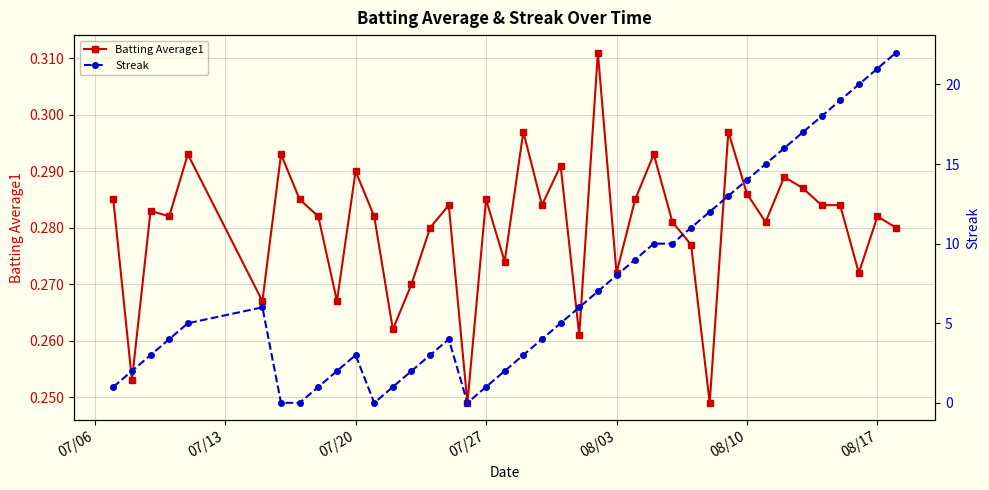

True or false: Batting Average1 has more than 0 interior local peaks.

True